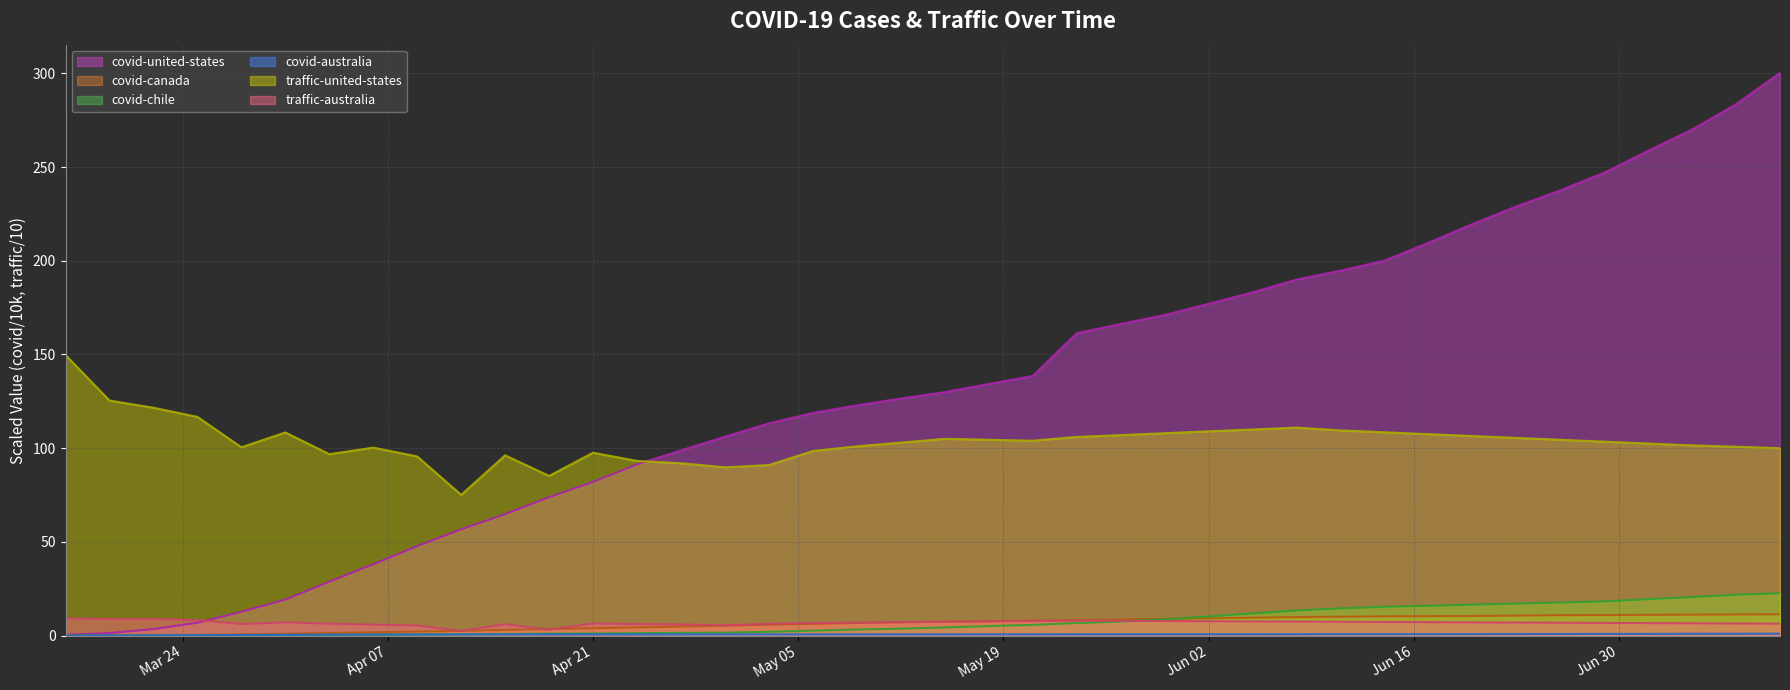

What is the minimum value for traffic-australia (trend)?

2.5